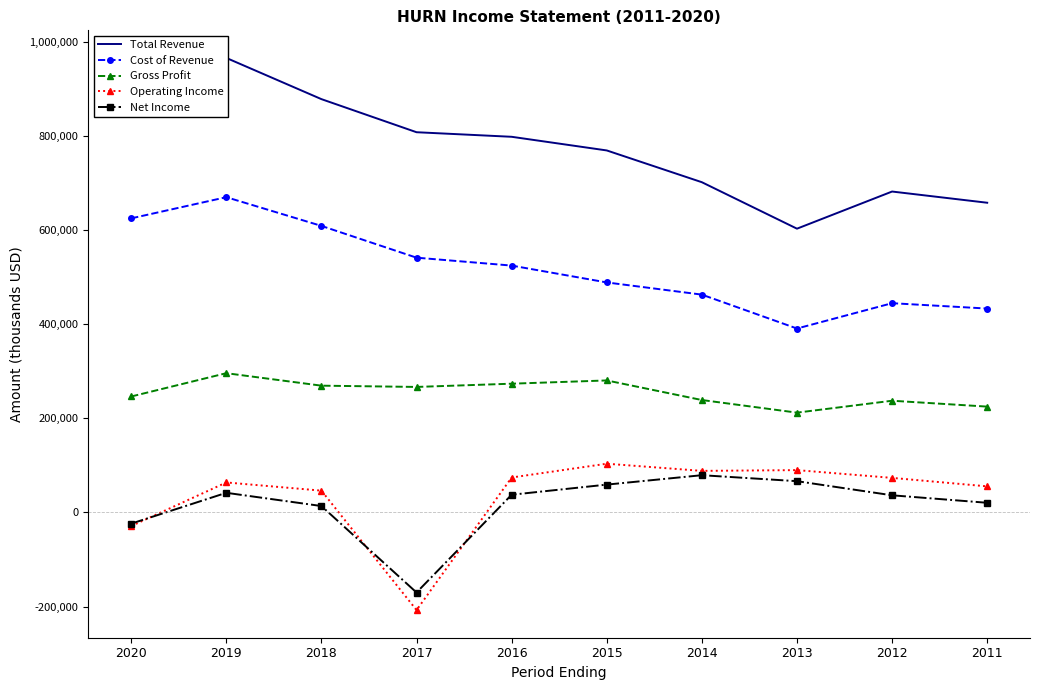

True or false: Gross Profit and Cost of Revenue cross at least once.

False